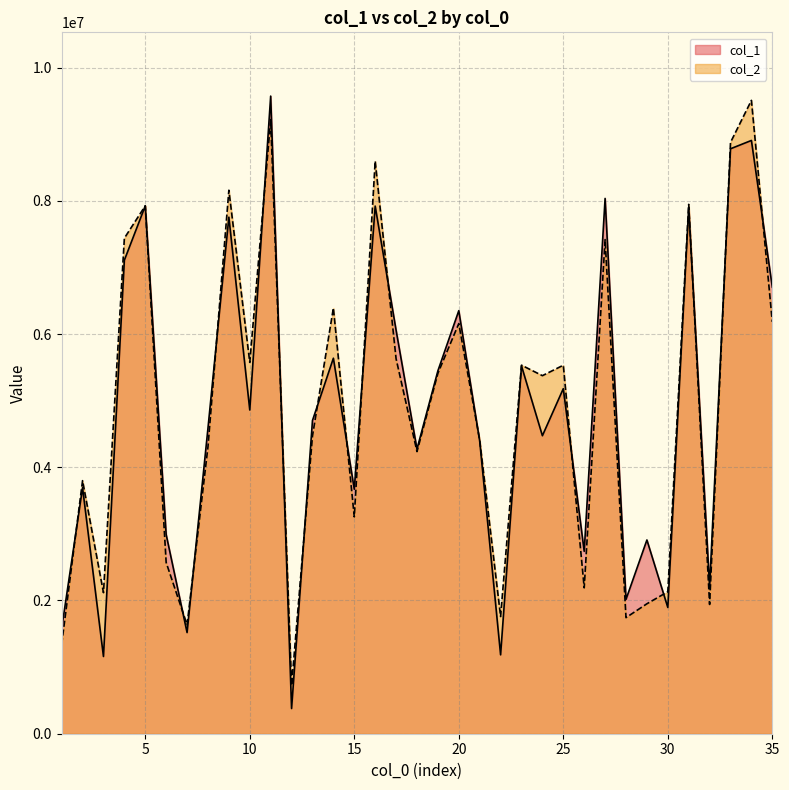

How many lines are shown in the chart?

2